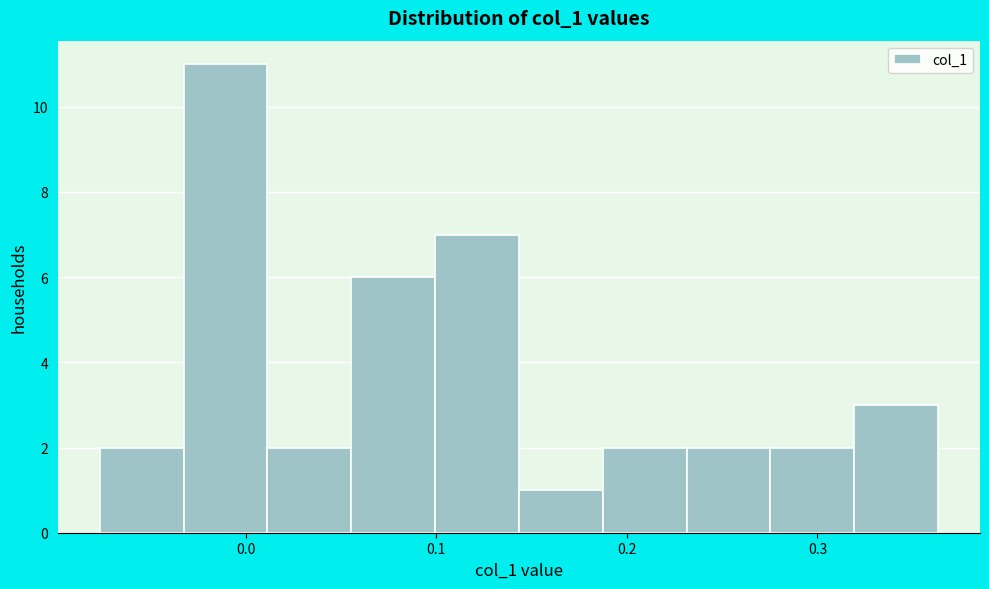

Which range on the x-axis has the tallest bar?

-0.03 to 0.01